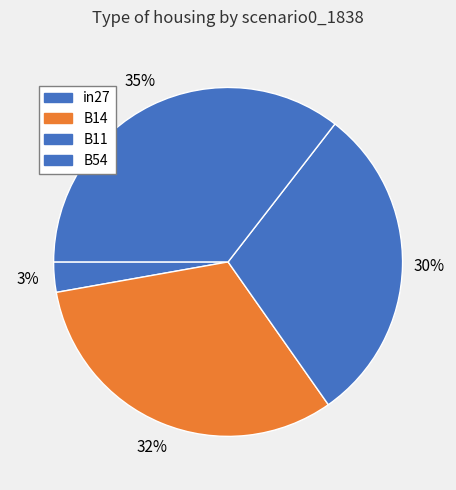

The in27 slice represents 3% of the pie. True or false?

True